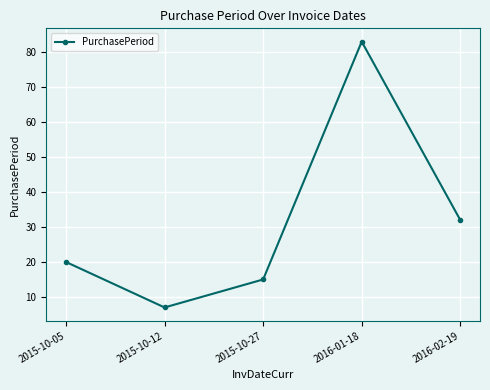

Reading left to right, extract all data points from this chart.

2015-10-05=20	2015-10-12=7	2015-10-27=15	2016-01-18=83	2016-02-19=32